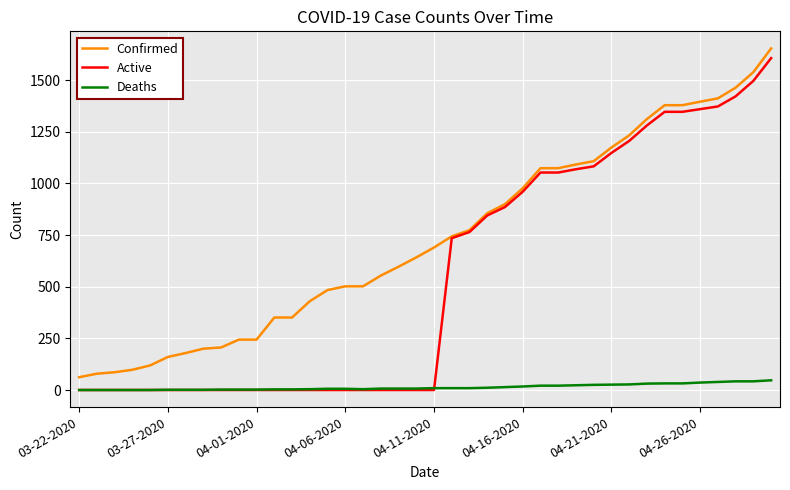

At how many categories does at least one series exceed 709?

19